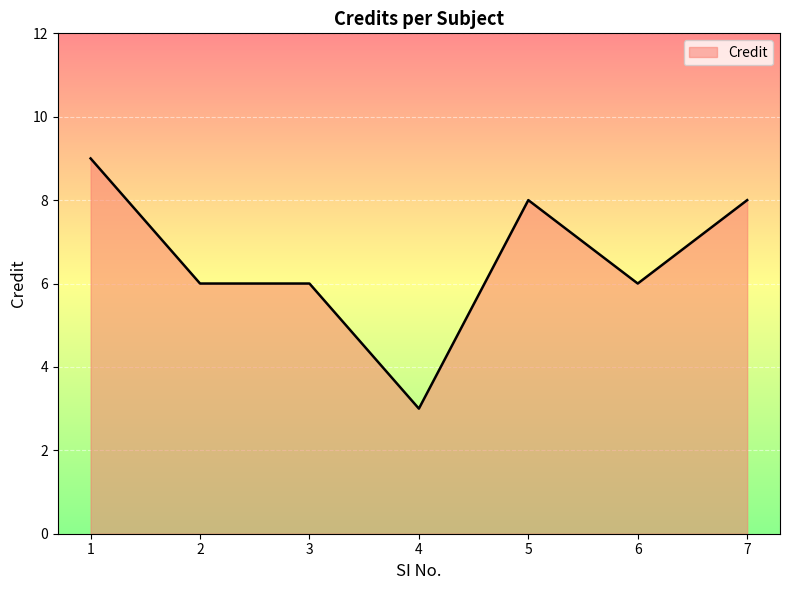

The value at 7 is 11. True or false?

False